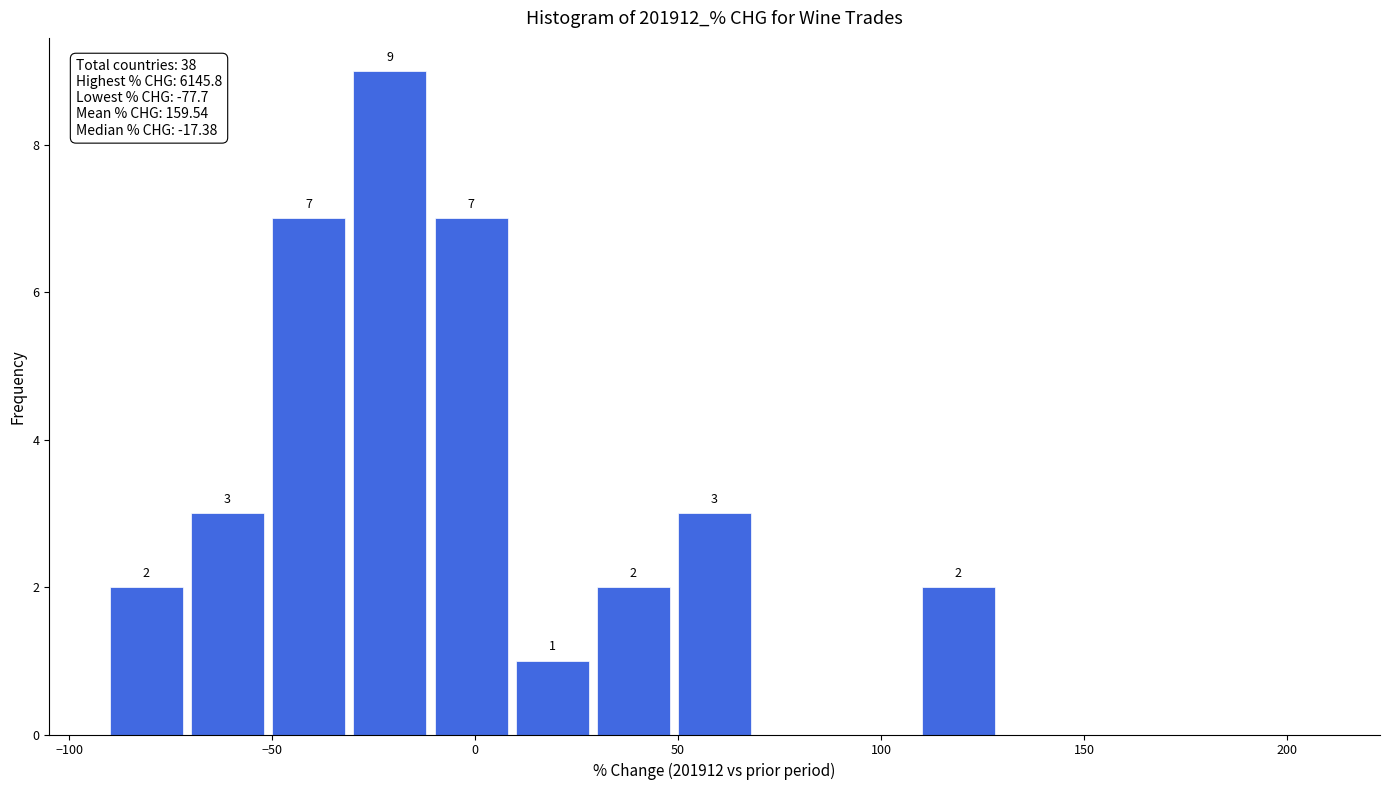

Over which range of the x-axis is the bar tallest?

-30 to -10